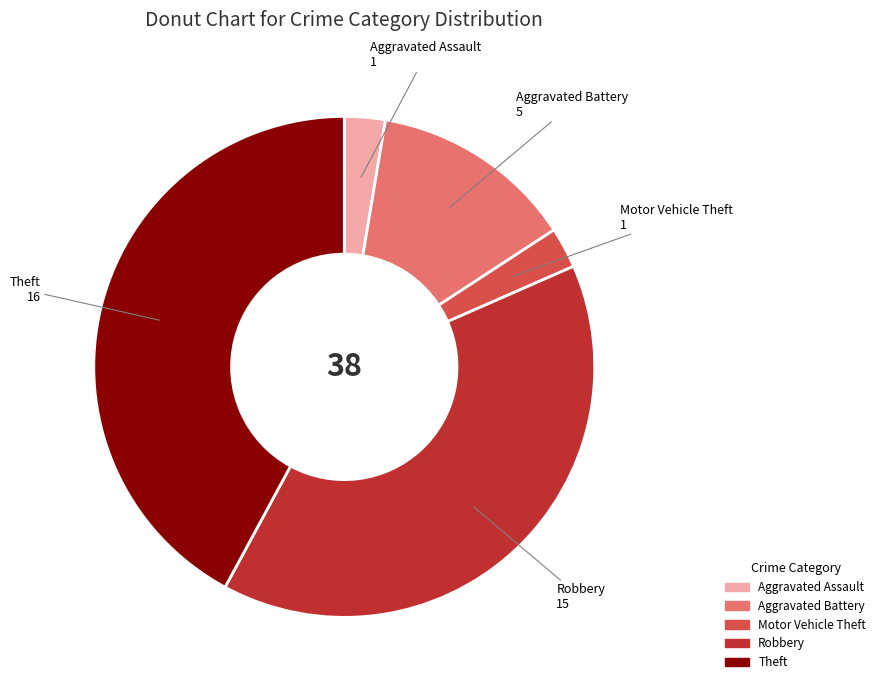

Is Motor Vehicle Theft the majority of the pie?

No